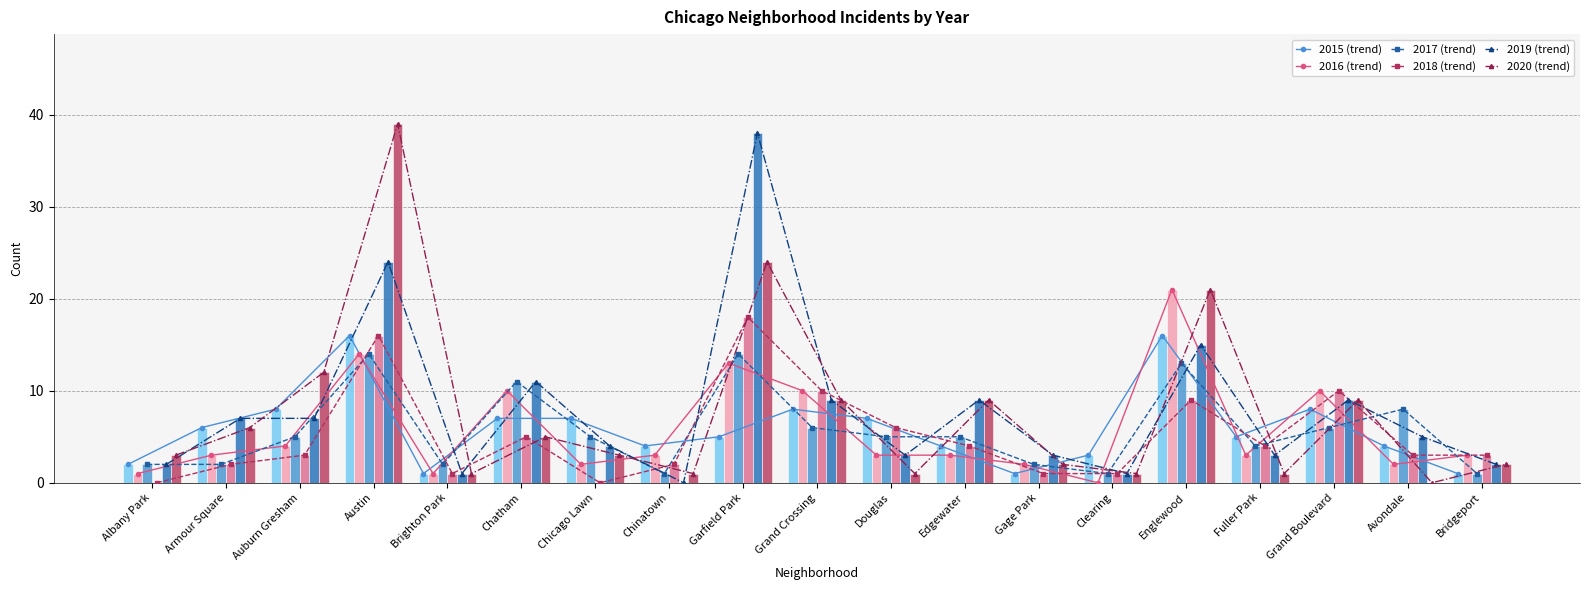

Between Grand Crossing and Clearing, which is larger?

Grand Crossing